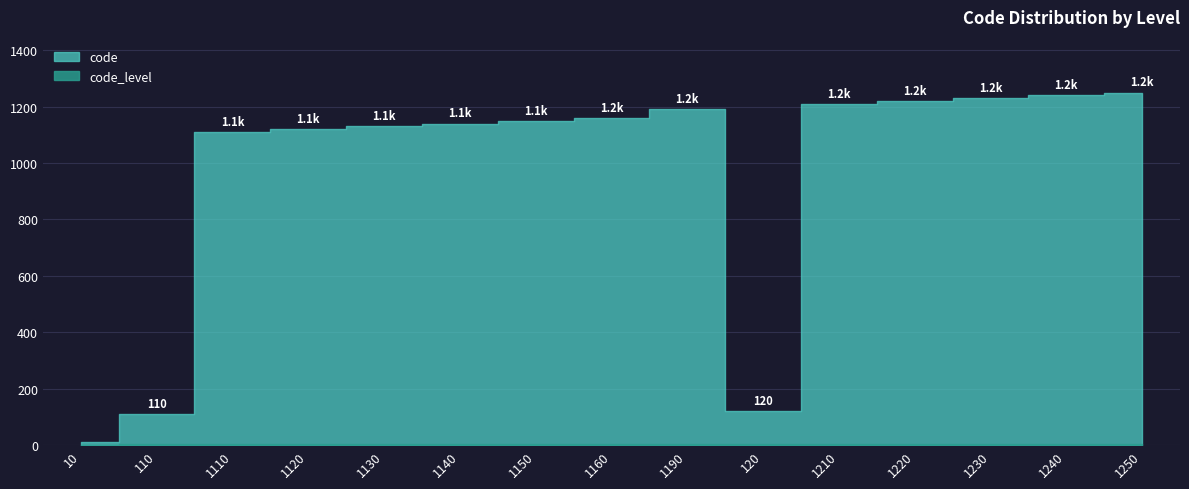

Which series changed the most between 1140 and 1230?

code